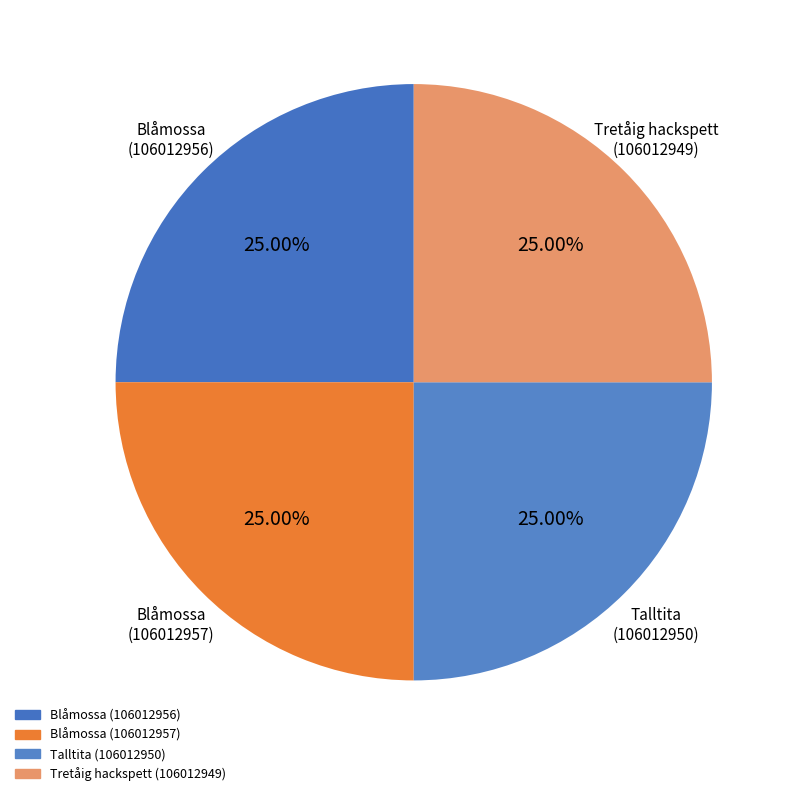

What percentage is the Talltita (106012950) slice, to the nearest percent?

25%